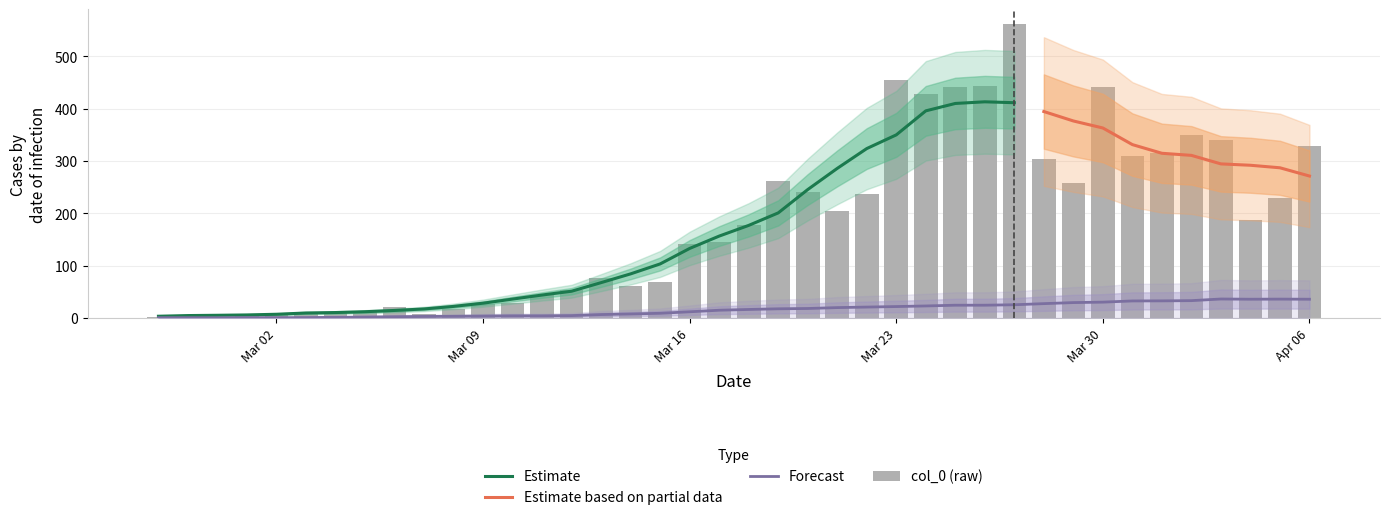

What is the smallest value displayed?

1